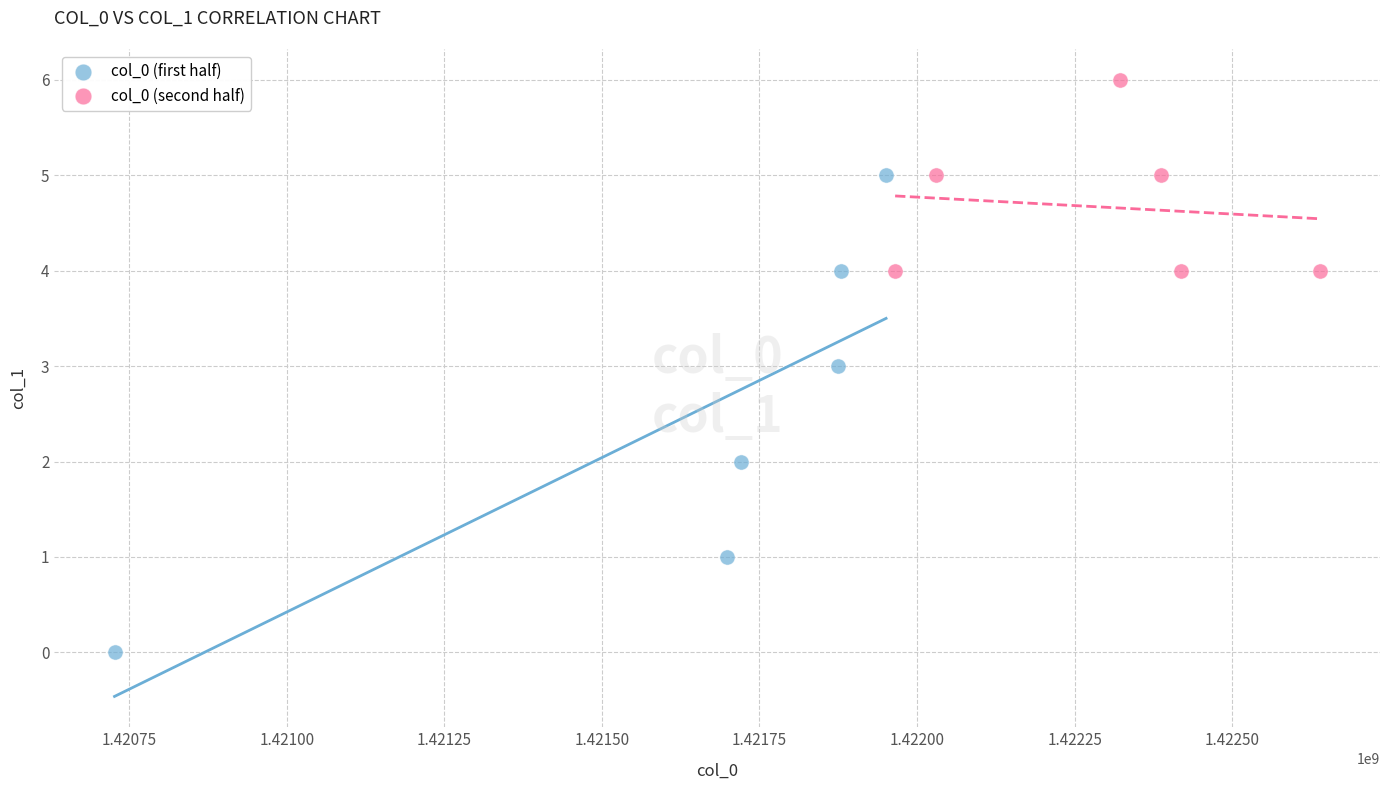

Which series has the widest spread of Y values?

col_0 (first half)